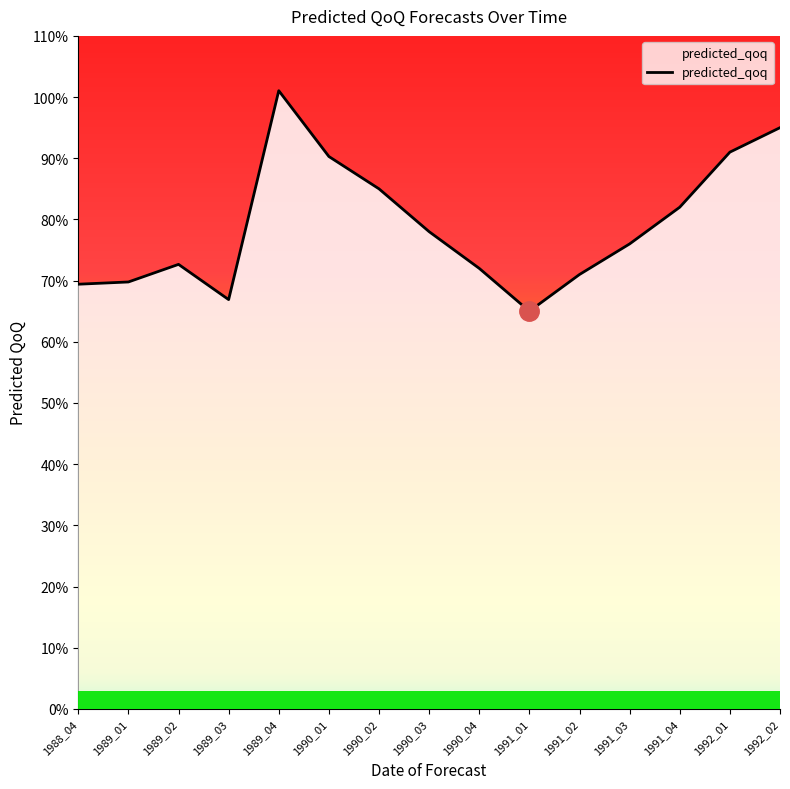

The value at 1989_01 is 0.7. True or false?

True